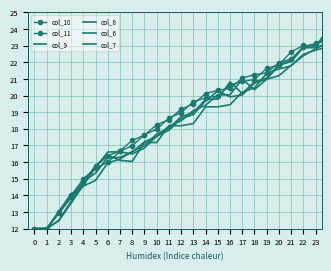

How many intersections are there between col_8 and col_6?

4